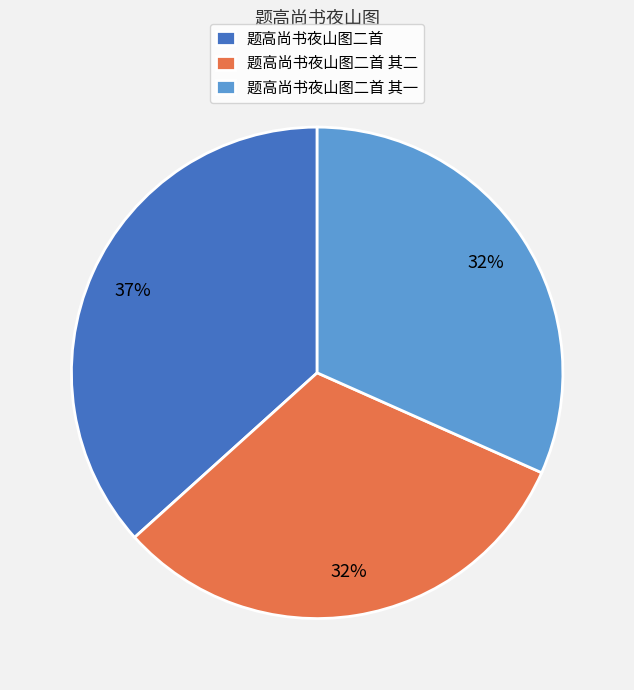

Combined, do 题高尚书夜山图二首 其二 and 题高尚书夜山图二首 account for over 50%?

Yes